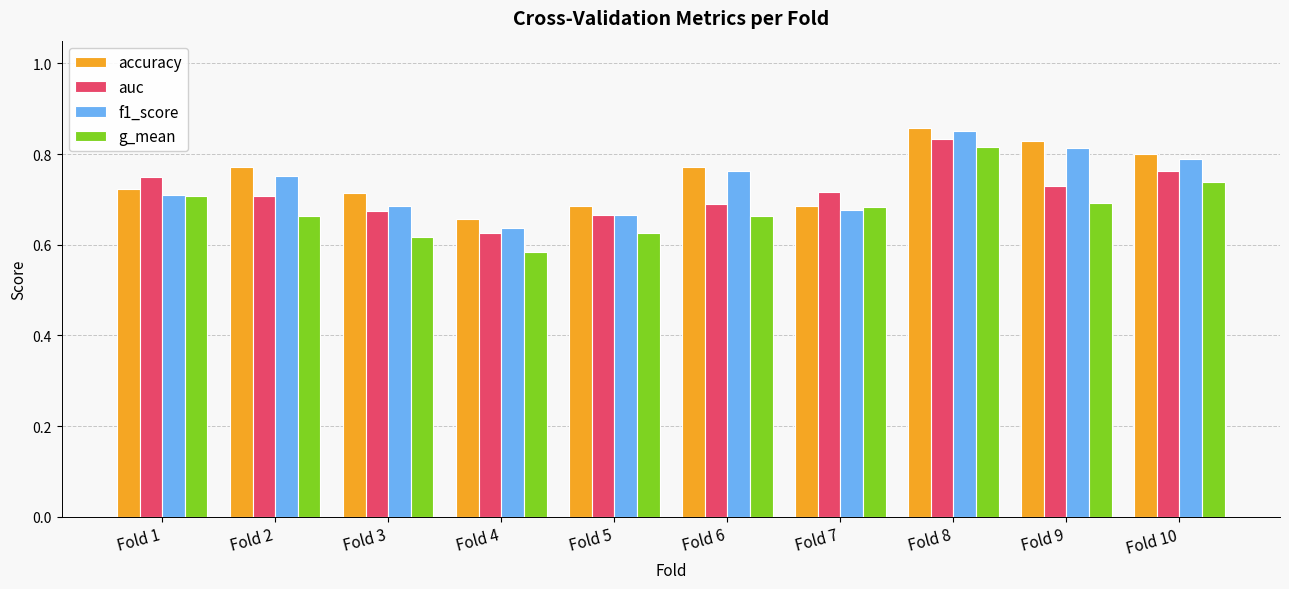

At which label does accuracy reach its peak?

Fold 8